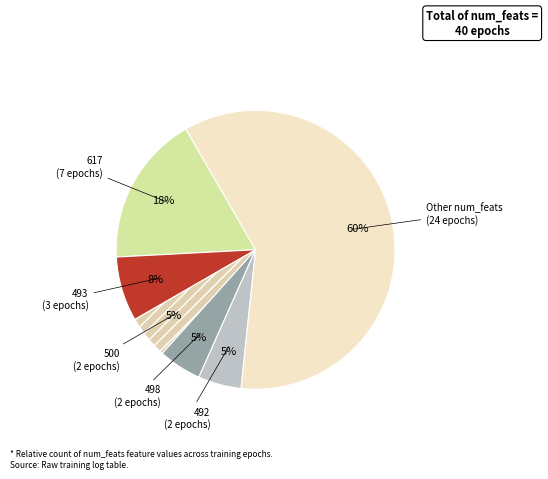

Which category accounts for the majority?

Other num_feats